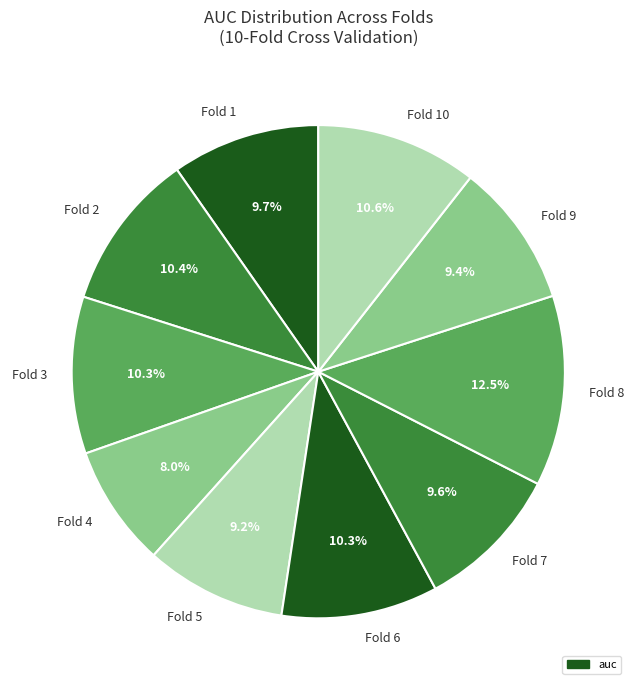

Is it true that Fold 10 is 11% of the pie?

True